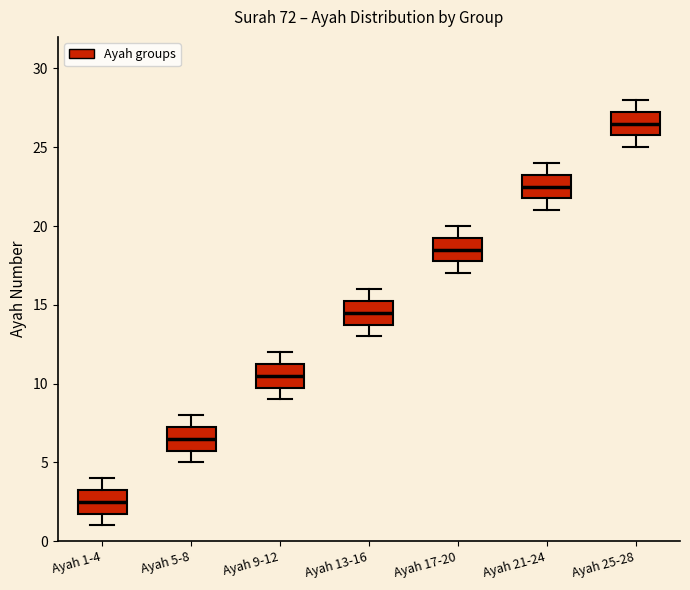

Reading left to right, transcribe this box plot: for each box, give where its median line is, the range the box spans, and where its two whiskers end, as read against the y-axis. The values are not printed on the chart, so give them approximately, as read against the axis.

Ayah 1-4: median 2.5, box 2.0 to 3.5, whiskers 1.0 to 4.0
Ayah 5-8: median 6.5, box 6.0 to 7.5, whiskers 5.0 to 8.0
Ayah 9-12: median 10.5, box 10.0 to 11.5, whiskers 9.0 to 12.0
Ayah 13-16: median 14.5, box 14.0 to 15.5, whiskers 13.0 to 16.0
Ayah 17-20: median 18.5, box 18.0 to 19.5, whiskers 17.0 to 20.0
Ayah 21-24: median 22.5, box 22.0 to 23.5, whiskers 21.0 to 24.0
Ayah 25-28: median 26.5, box 26.0 to 27.5, whiskers 25.0 to 28.0